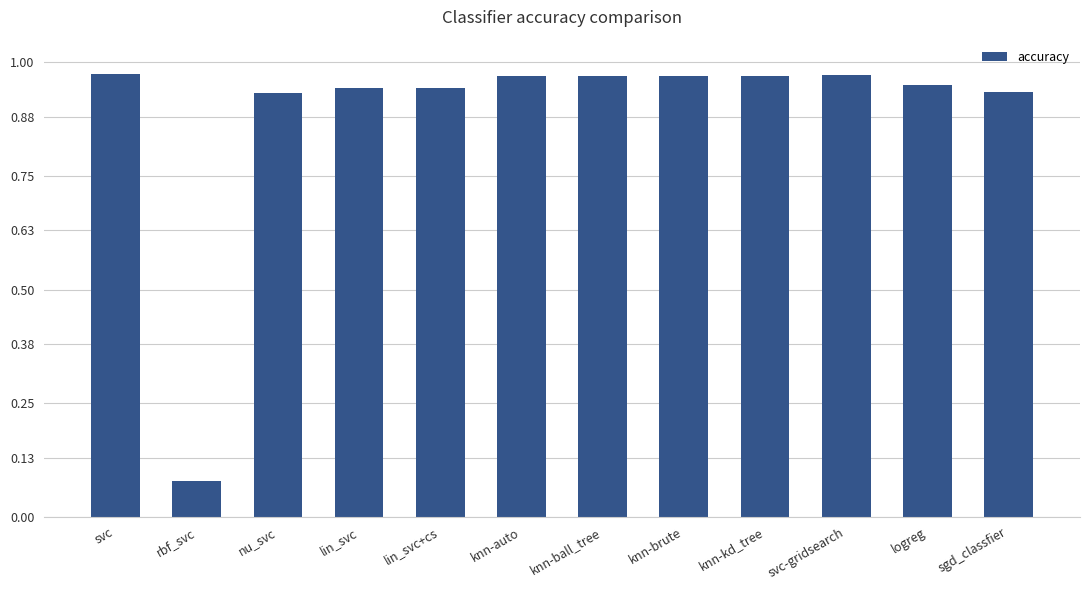

What is the sum of all values?

10.6